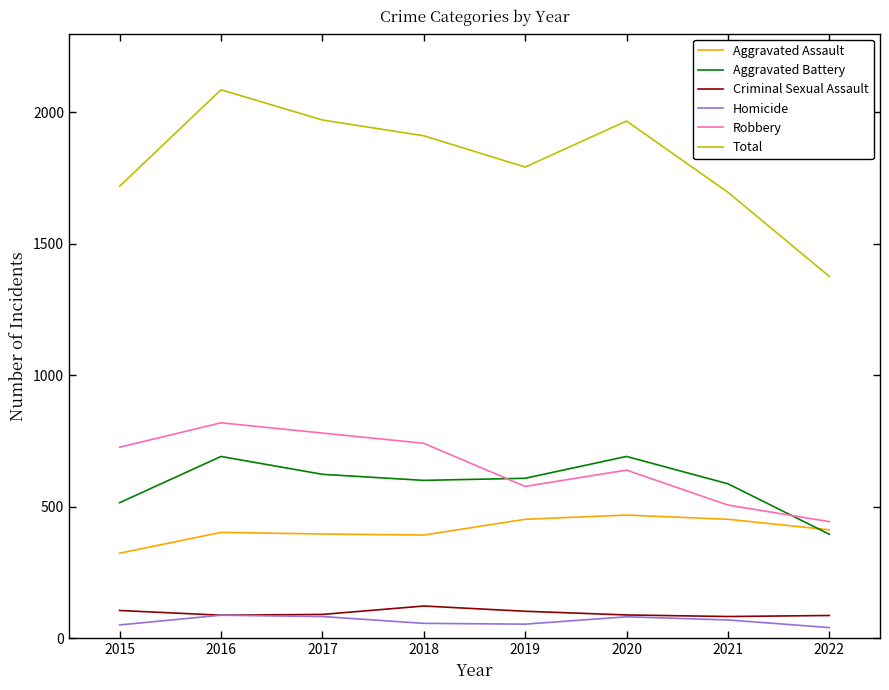

What is the highest value of the Aggravated Battery series?

691